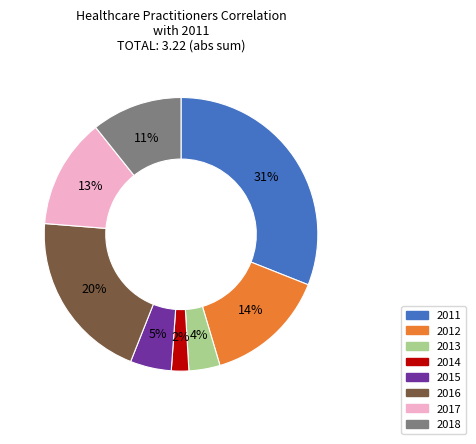

Rank the categories by value from lowest to highest.

2014, 2013, 2015, 2018, 2017, 2012, 2016, 2011